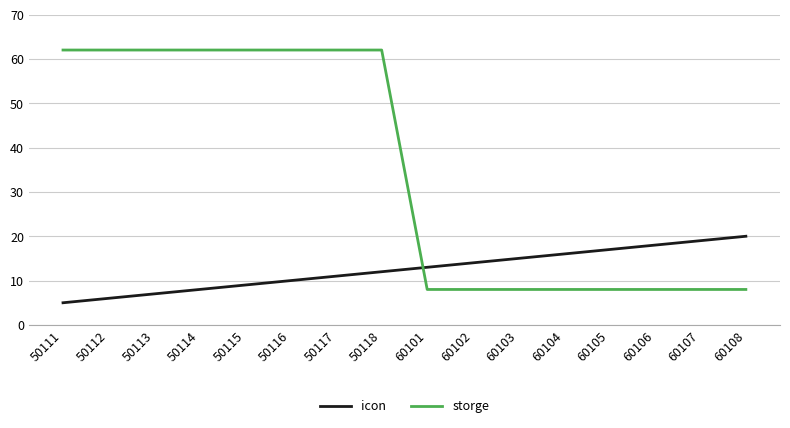

List the series in order of their peak value, lowest first.

icon, storge